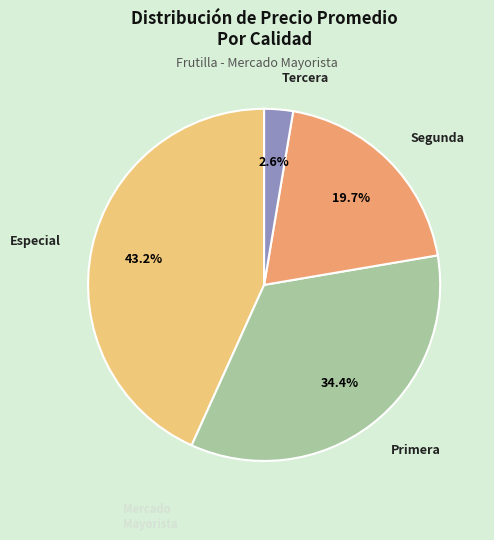

Is there a majority slice in this chart?

No